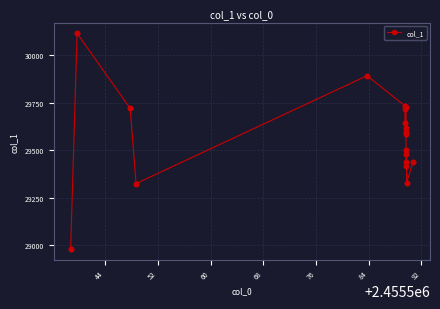

What is the value of the 5th point from the left?

29892